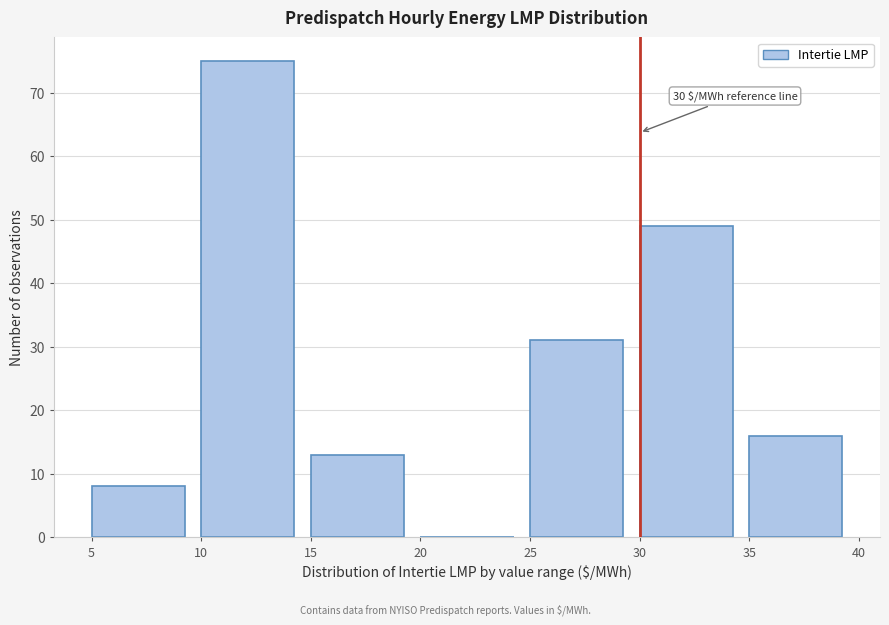

Which range on the x-axis has the tallest bar?

10 to 15